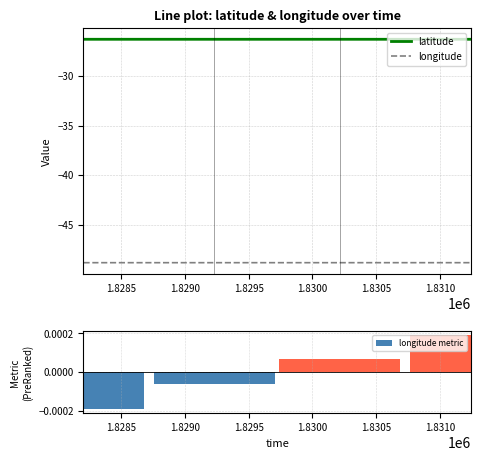

True or false: longitude and latitude cross at least once.

False